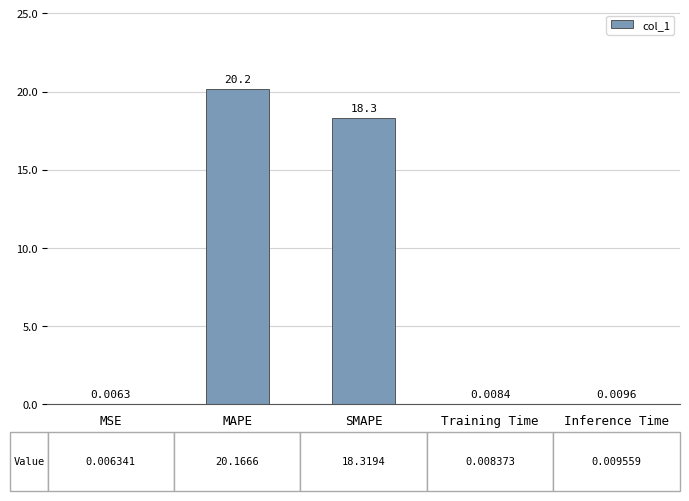

What is the sum of the values at Inference Time and MAPE?

20.2